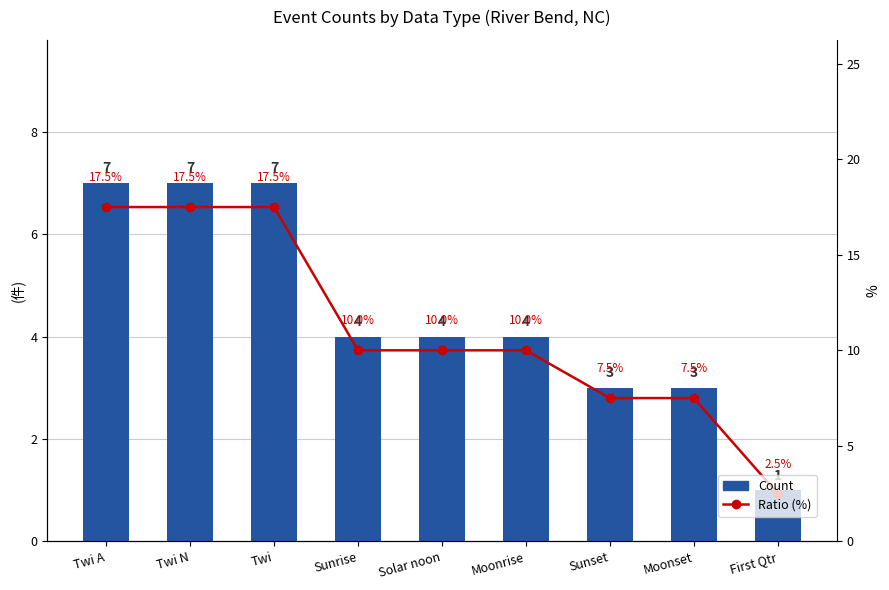

Where does the Count series first go above 4?

Twi A